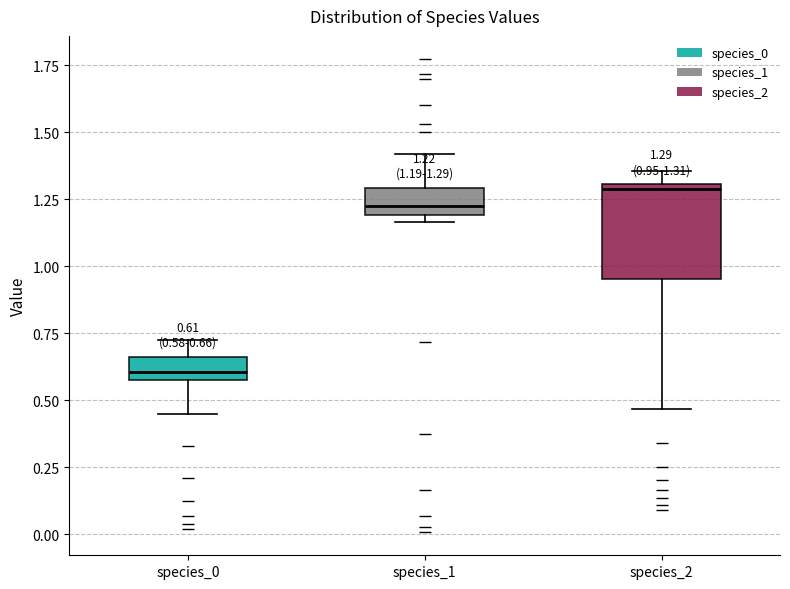

Comparing the boxes themselves (not the whiskers), which one is the tallest?

species_2